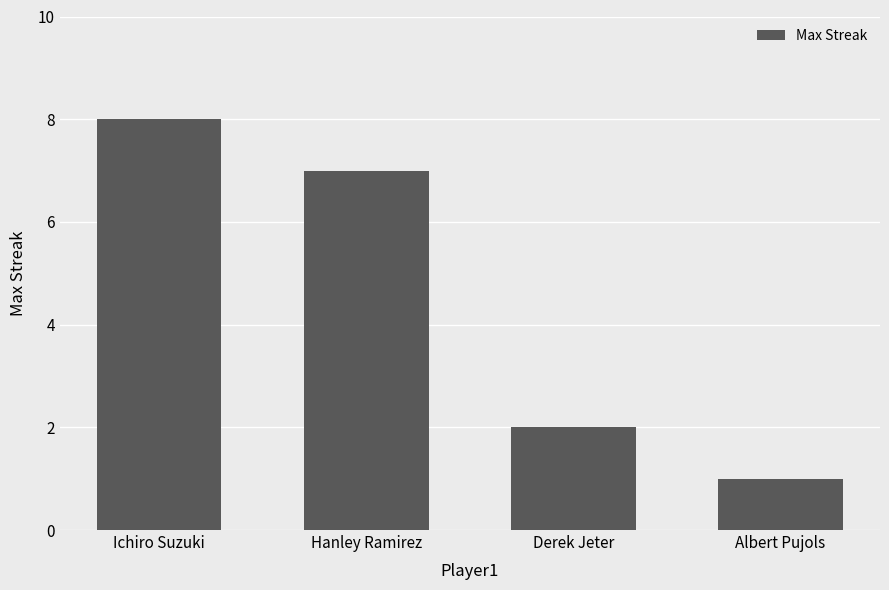

What is the difference between the values at Ichiro Suzuki and Albert Pujols?

7